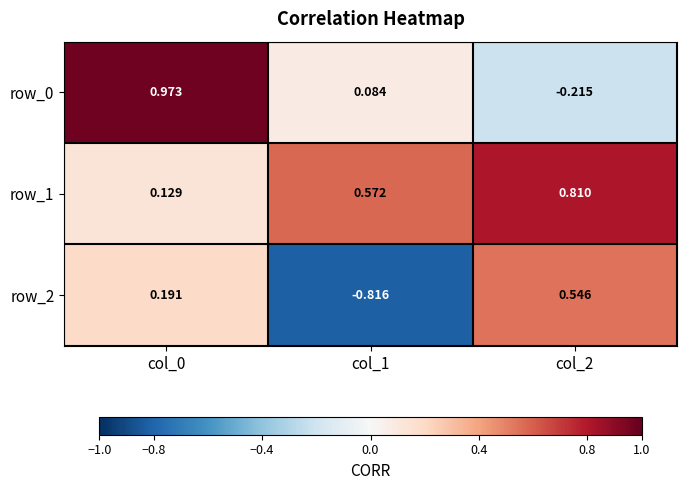

Is the value of row_2 at col_0 greater than the value of row_1 at col_1?

No